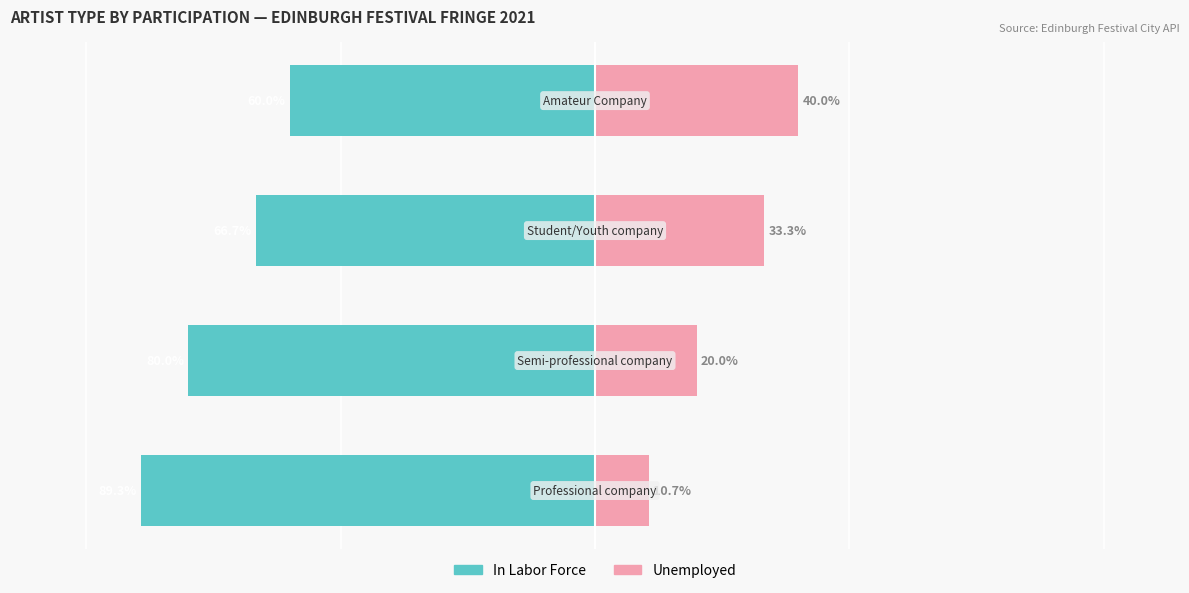

List the series in order of their peak value, highest first.

Unemployed, In Labor Force